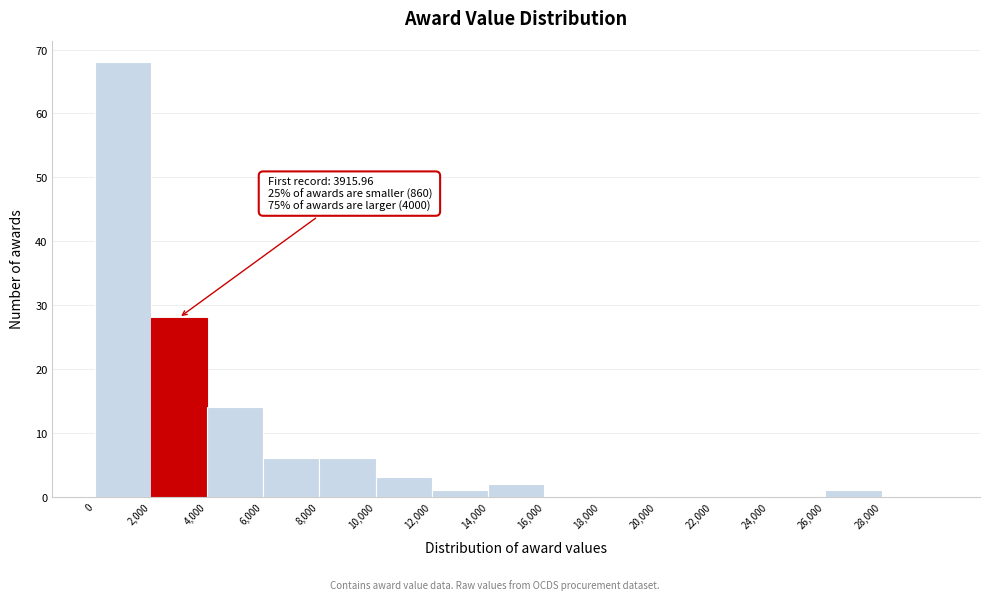

Over which range of the x-axis is the bar tallest?

0 to 2000